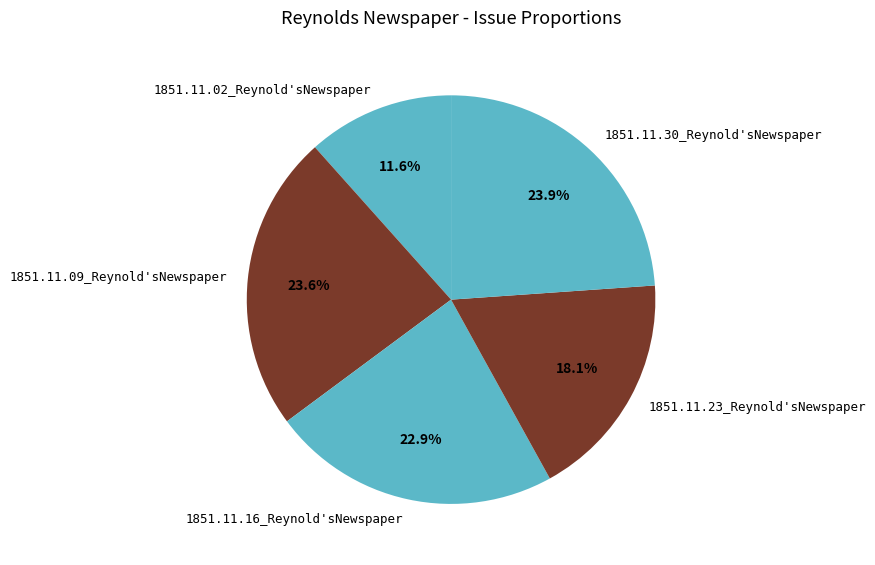

Do 1851.11.16_Reynold'sNewspaper and 1851.11.02_Reynold'sNewspaper together represent more than half of the pie?

No